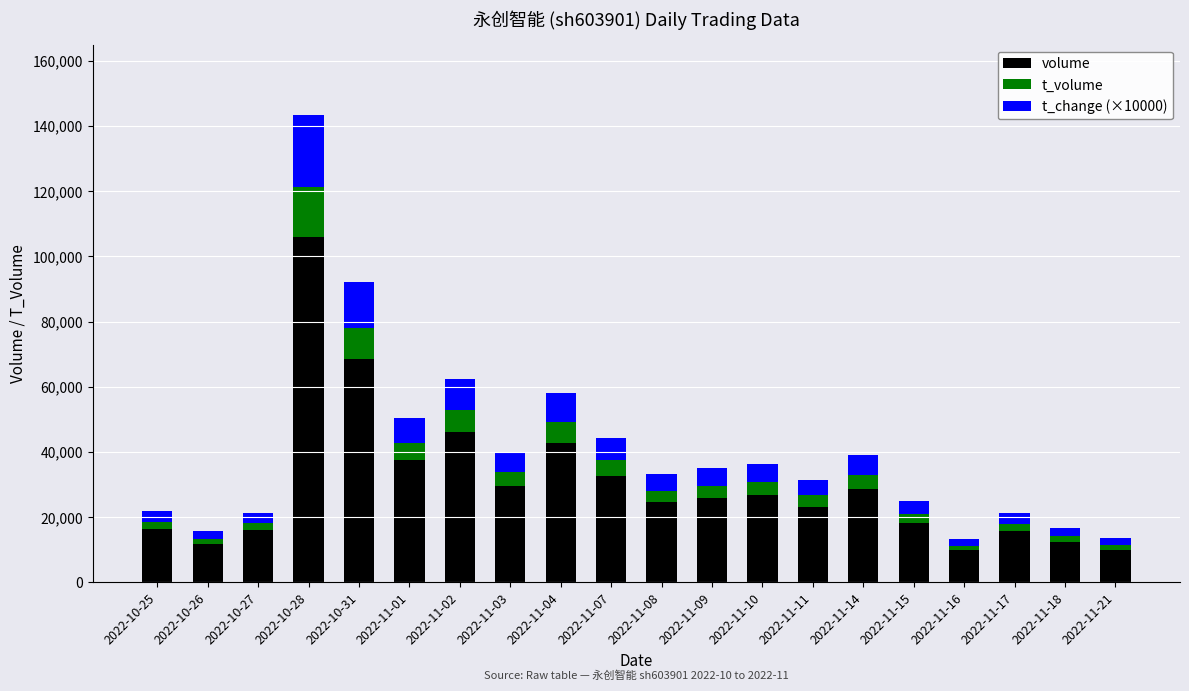

At which category is the sum across all series the highest?

2022-10-28